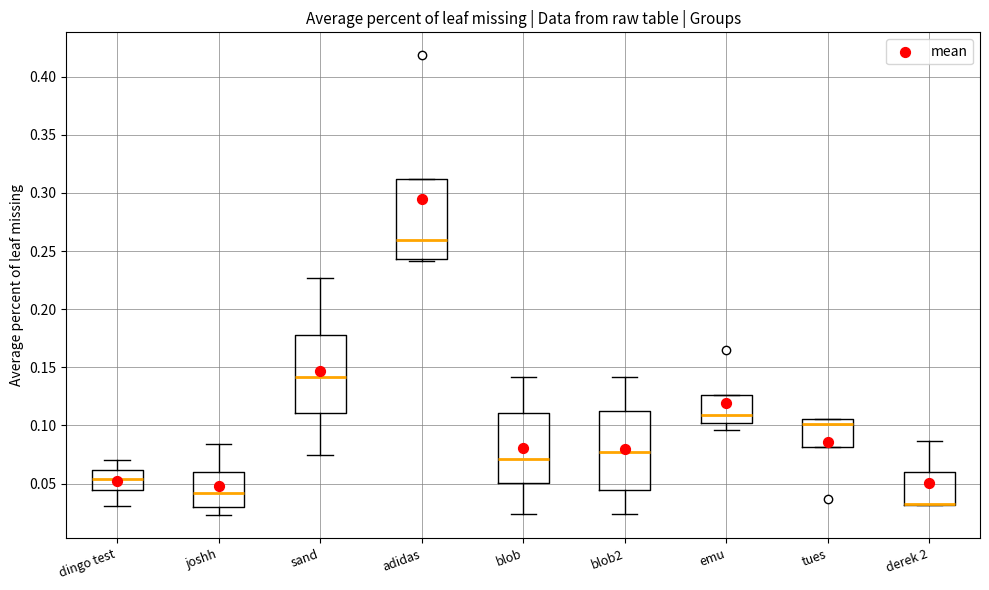

Reading left to right, read every box against the y-axis: the position of its median line, the range the box covers, and the ends of its whiskers. The values are not printed on the chart, so give them approximately, as read against the axis.

dingo test: median 0.055, box 0.045 to 0.060, whiskers 0.030 to 0.070
joshh: median 0.040, box 0.030 to 0.060, whiskers 0.025 to 0.085
sand: median 0.140, box 0.110 to 0.175, whiskers 0.075 to 0.225
adidas: median 0.260, box 0.245 to 0.310, whiskers 0.240 to 0.310
blob: median 0.070, box 0.050 to 0.110, whiskers 0.025 to 0.140
blob2: median 0.075, box 0.045 to 0.110, whiskers 0.025 to 0.140
emu: median 0.110, box 0.100 to 0.125, whiskers 0.095 to 0.125
tues: median 0.100, box 0.080 to 0.105, whiskers 0.080 to 0.105
derek 2: median 0.035 (drawn on the box's lower edge), box 0.030 to 0.060, whiskers 0.030 to 0.085